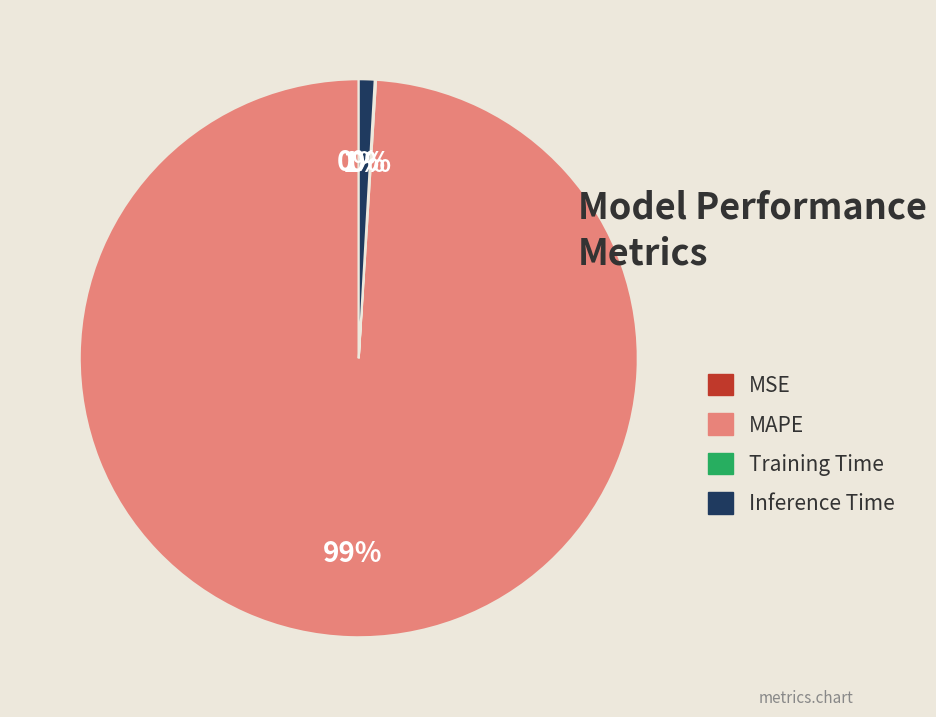

The Inference Time slice represents 11% of the pie. True or false?

False